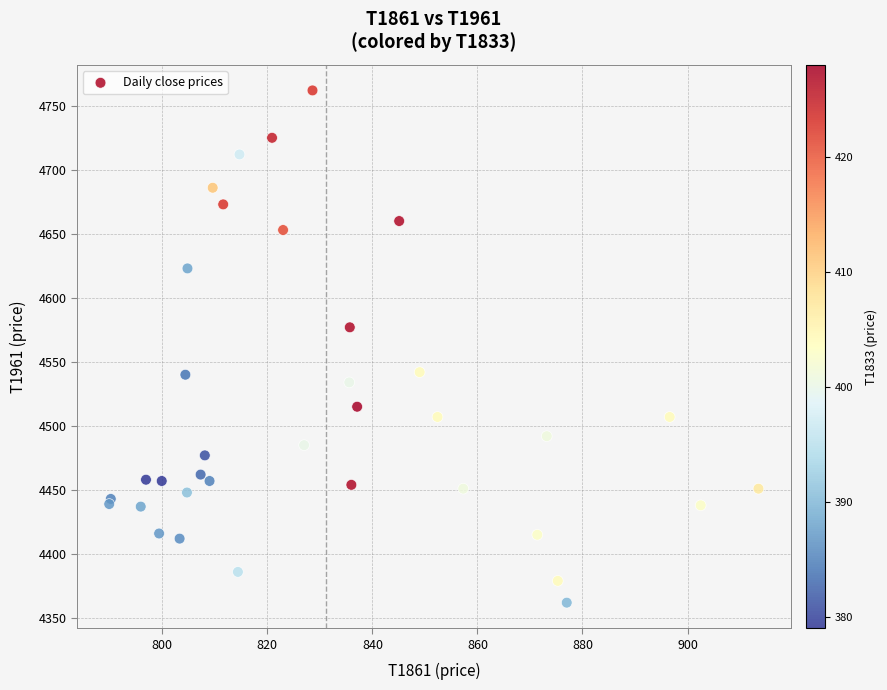

What Y value in the scatter plot is closest to 4562?

4577